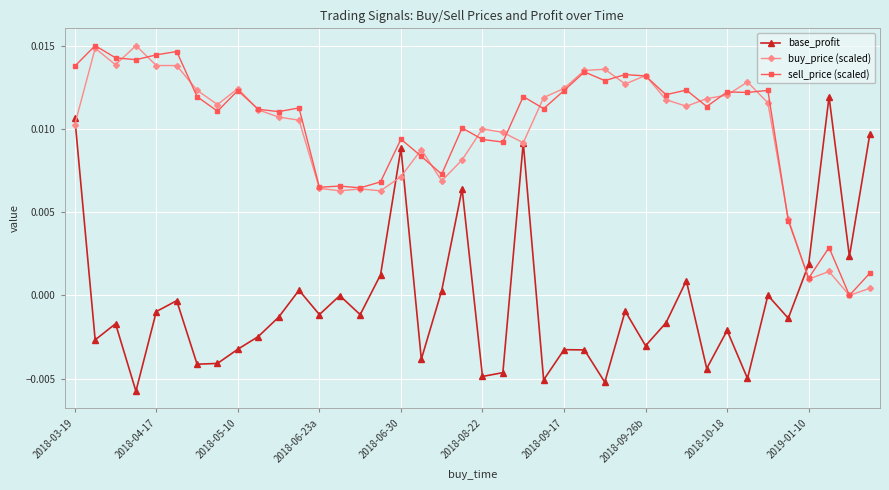

True or false: base_profit has more than 1 interior local peaks.

True